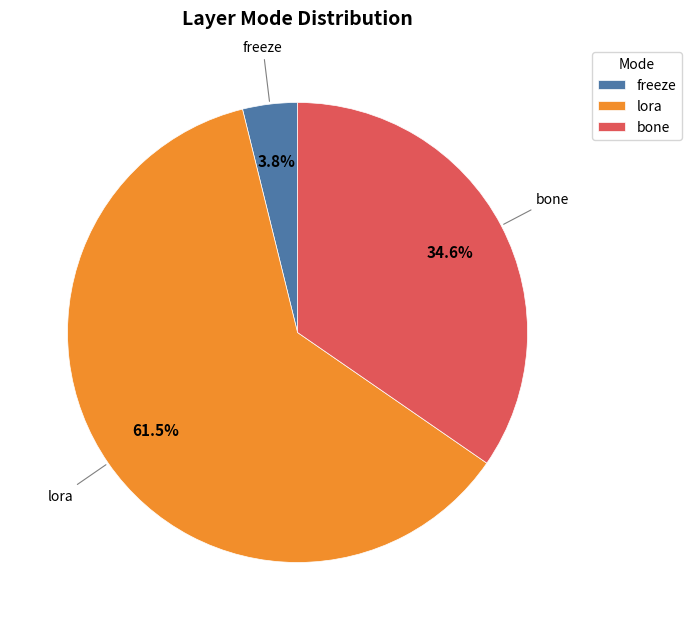

How many segments does this pie chart have?

3